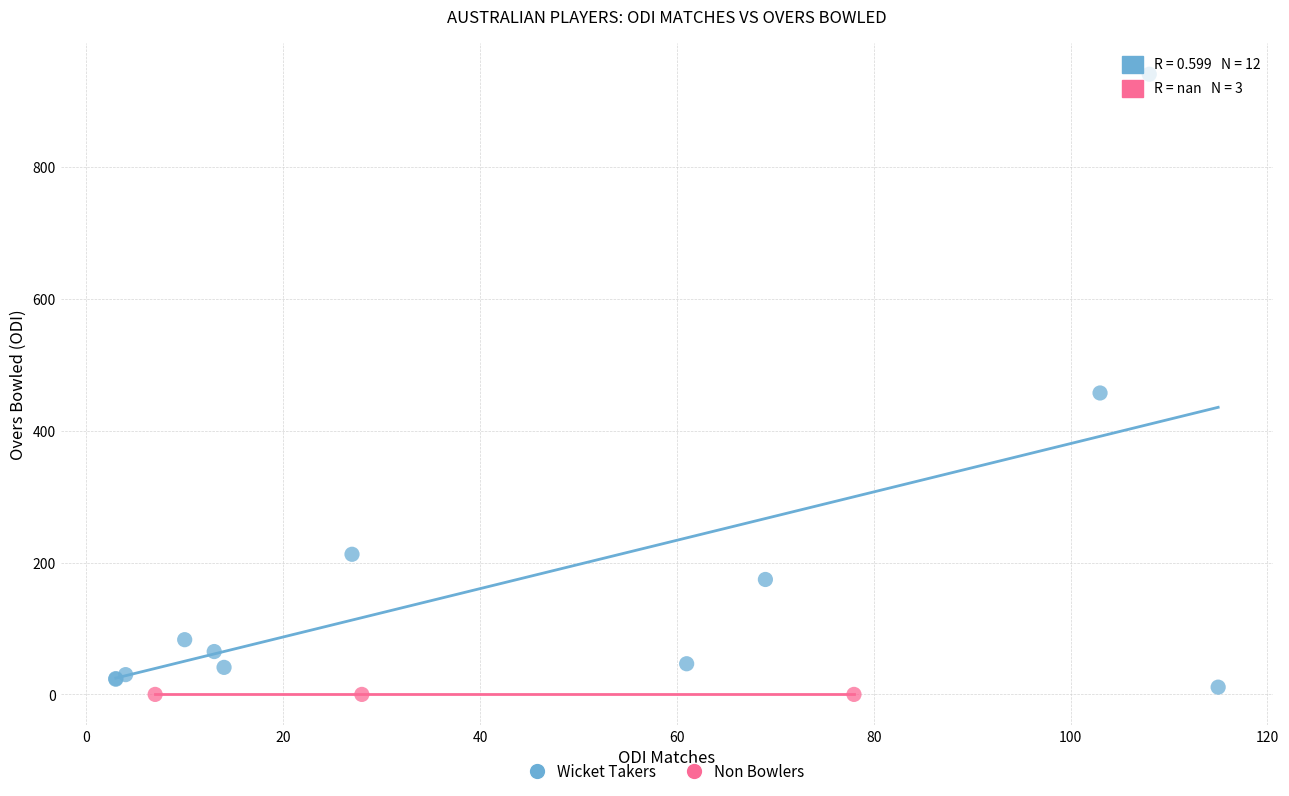

Which series reaches the minimum Y coordinate?

Non Bowlers